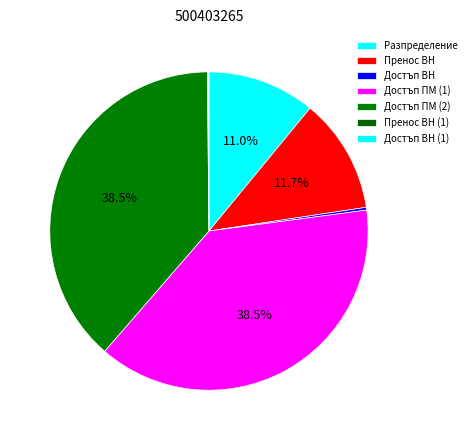

What is the largest slice in the pie chart?

Достъп ПМ (1)